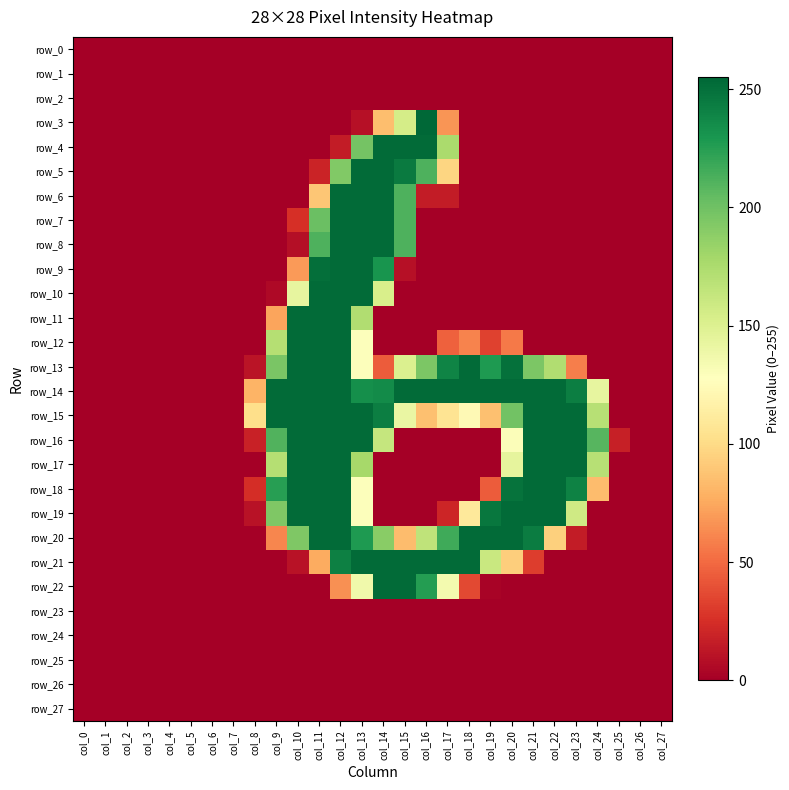

At how many categories does at least one series exceed 156?

16